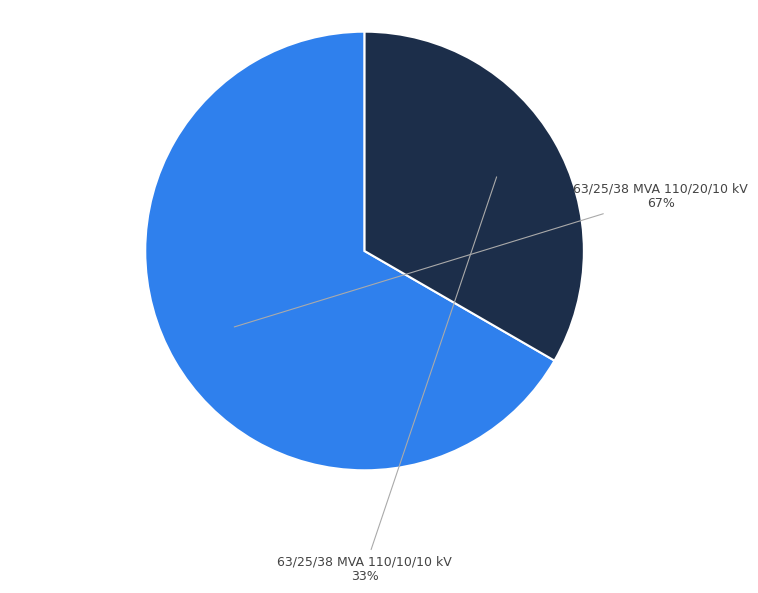

Is there any slice that represents more than half of the pie?

Yes